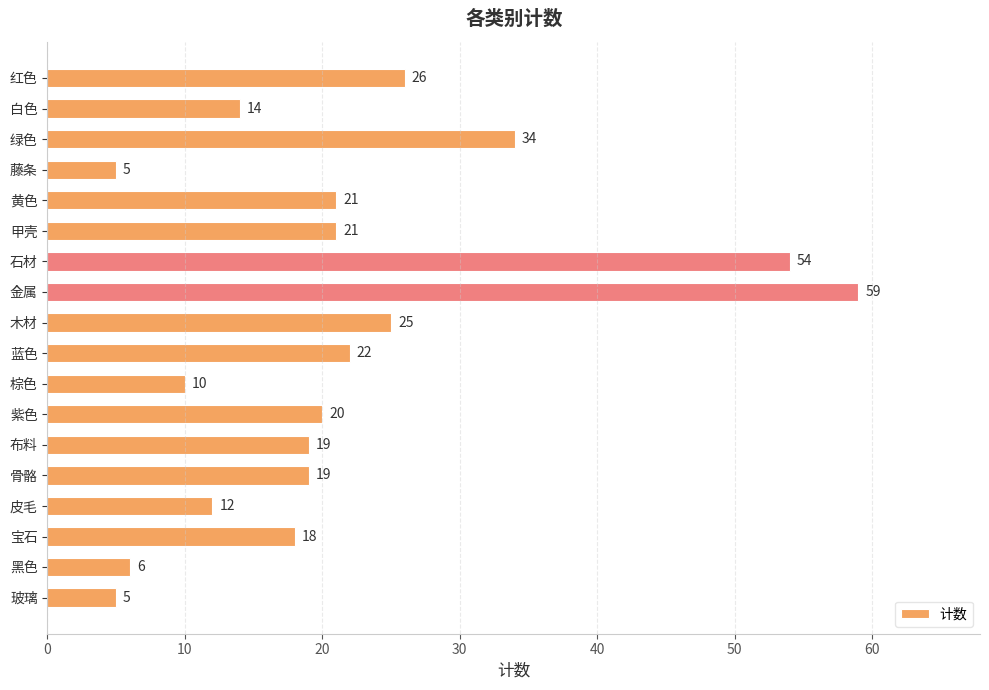

What is the change in value from 绿色 to 藤条?

-29